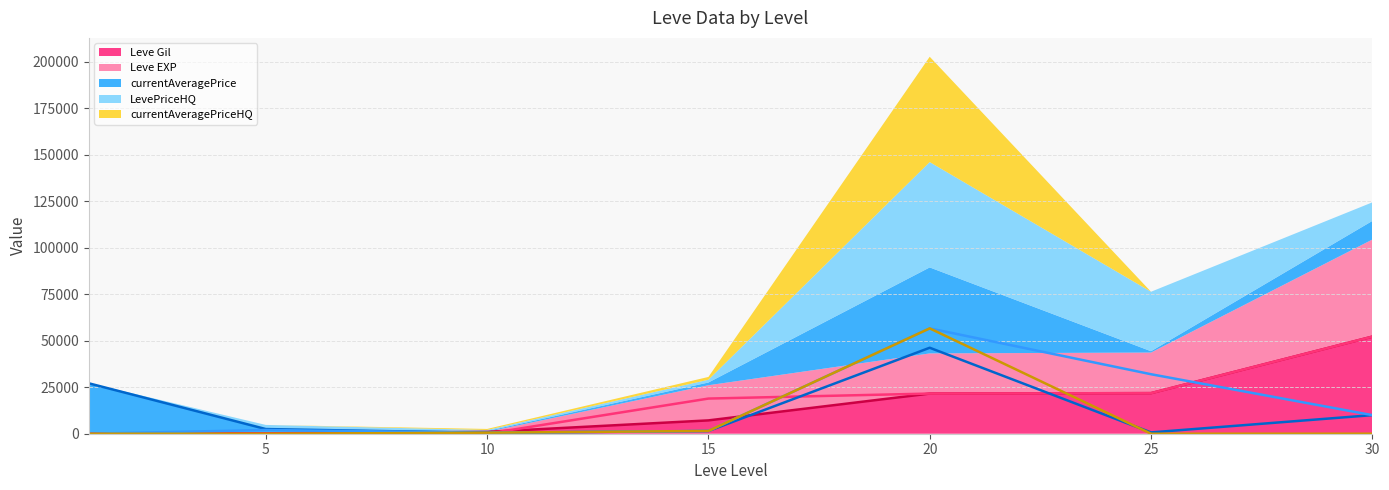

True or false: currentAveragePriceHQ (line) and LevePriceHQ (line) intersect in this chart.

False